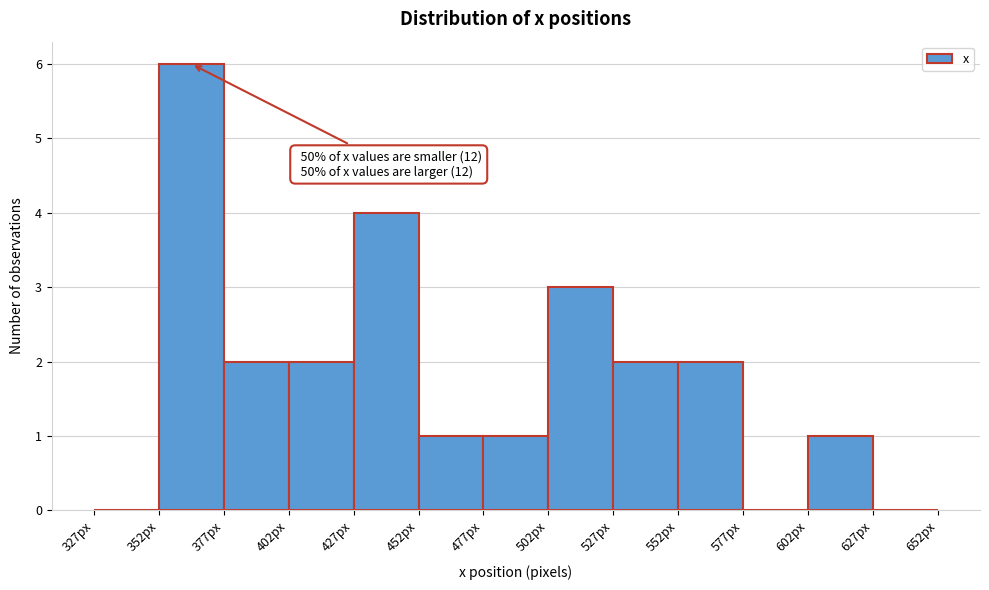

Which range on the x-axis has the tallest bar?

352 to 377